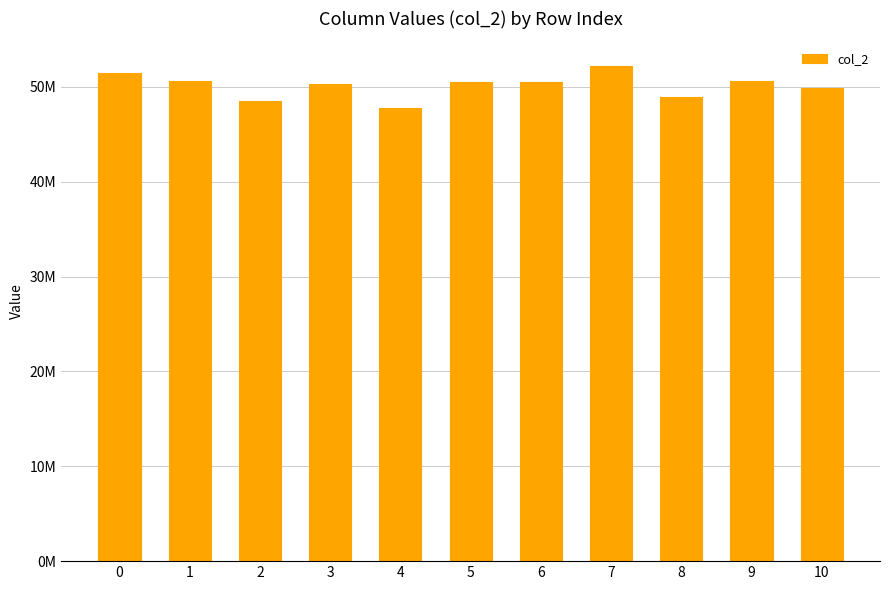

Which has a higher value, 1 or 7?

7